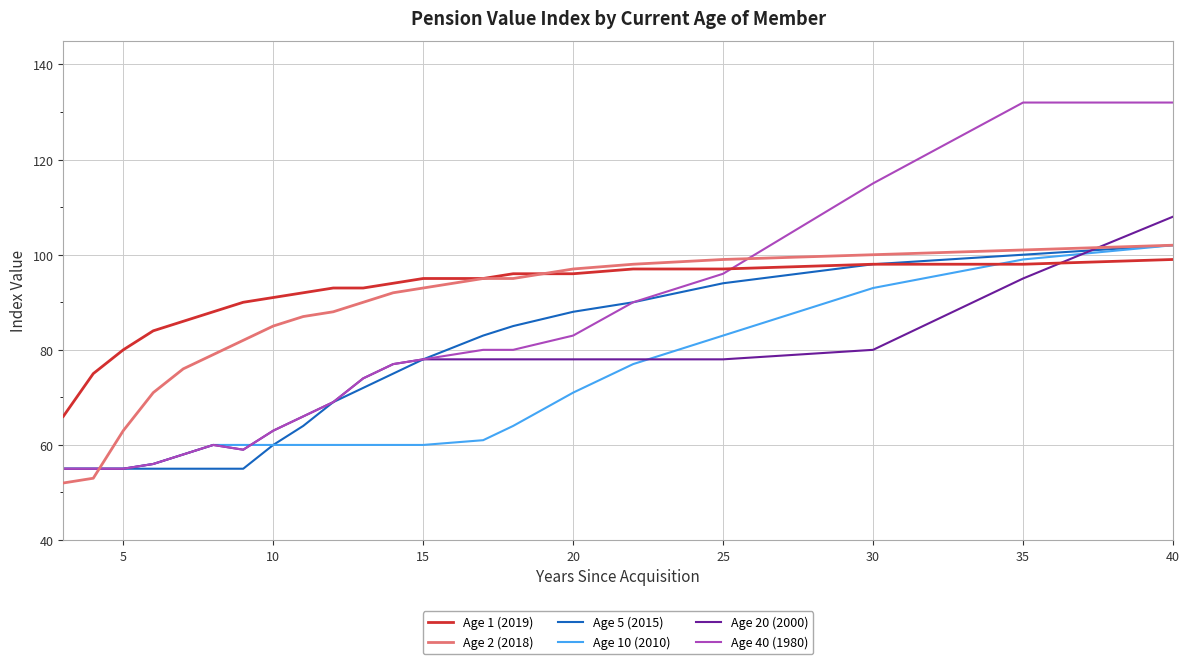

Is this an area chart (filled region under the line)?

No